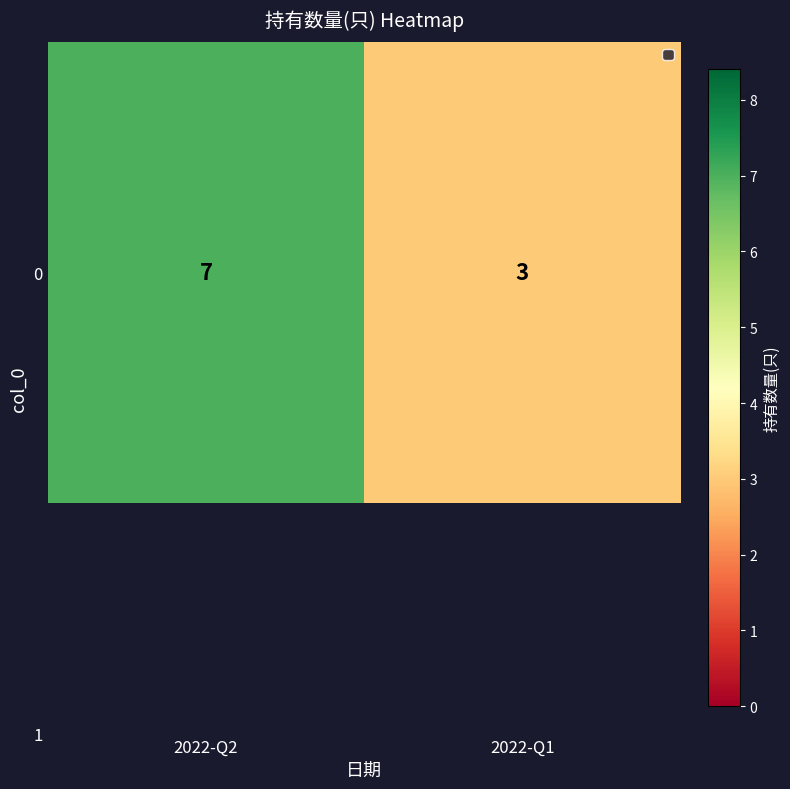

List the labels in order of value, smallest first.

2022-Q1, 2022-Q2